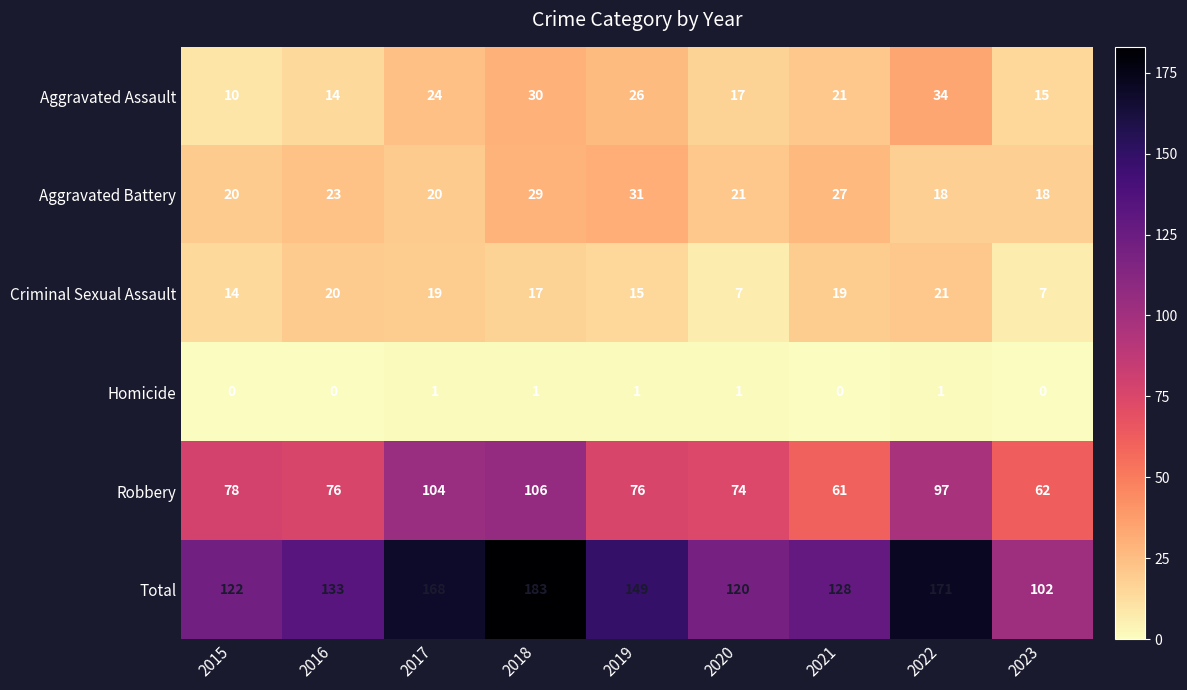

Count the number of categories in the chart.

9